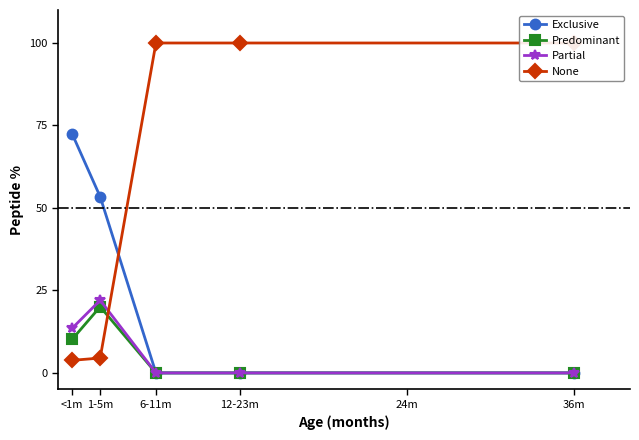

At how many categories does at least one series exceed 66?

4